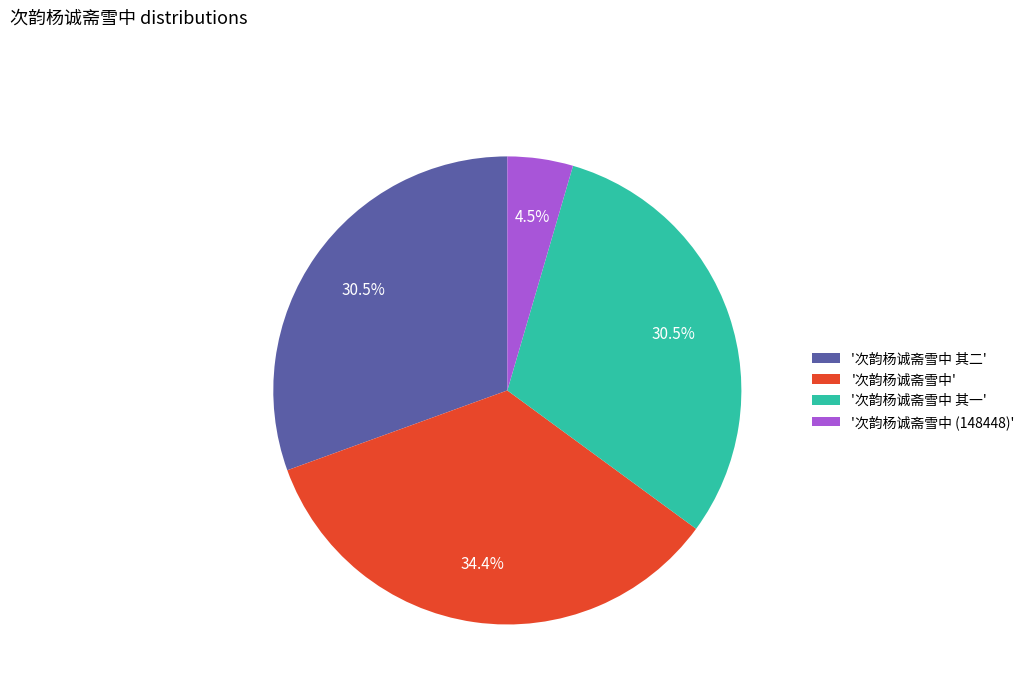

Between '次韵杨诚斋雪中 其一' and '次韵杨诚斋雪中', which is larger?

'次韵杨诚斋雪中'